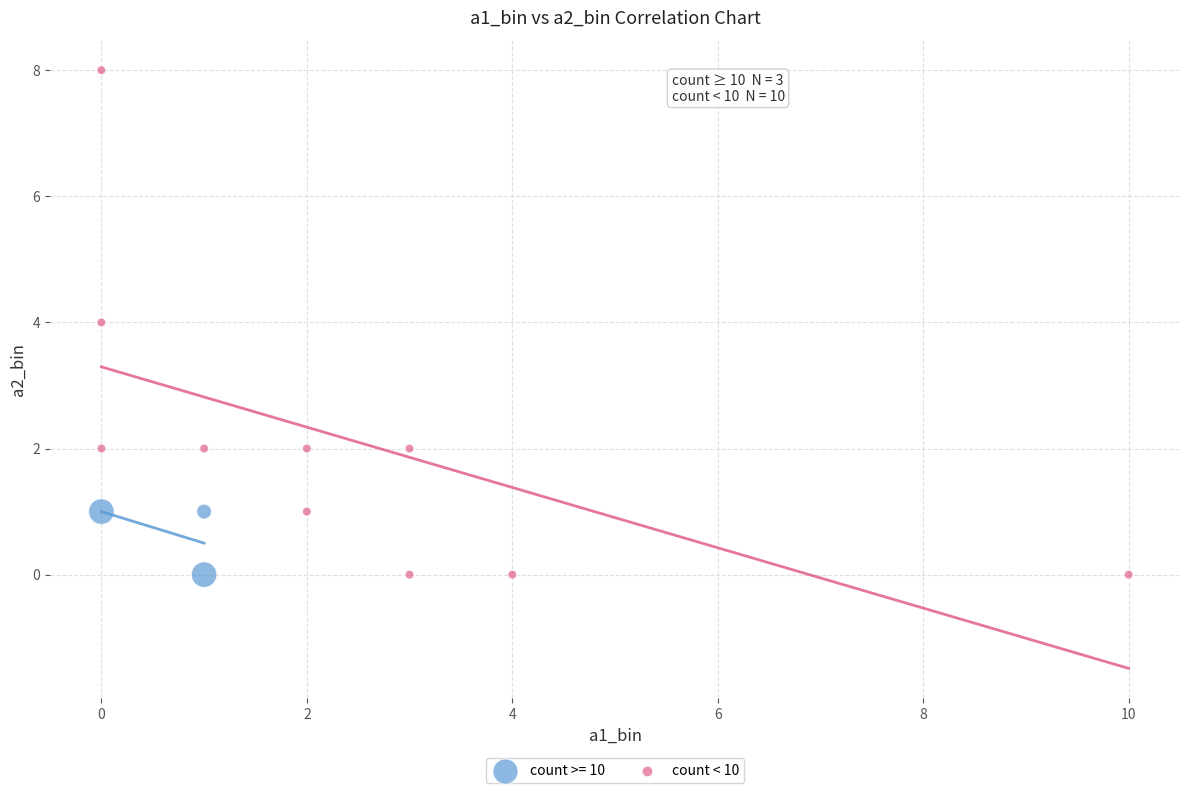

Which series has the widest spread of Y values?

count < 10